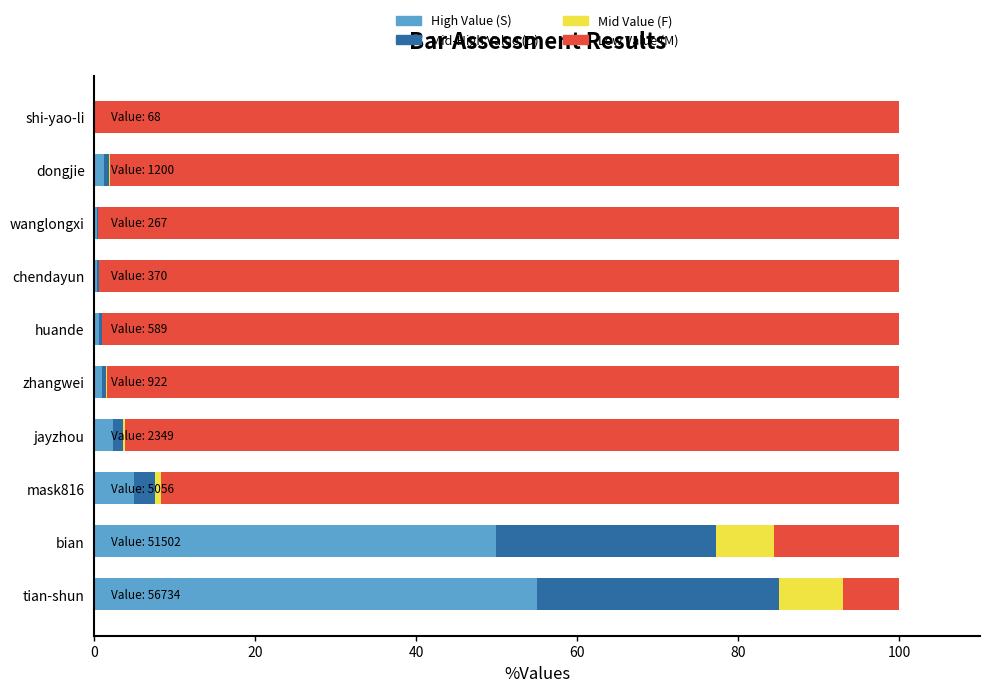

What is the total value across all series at bian?

100.0